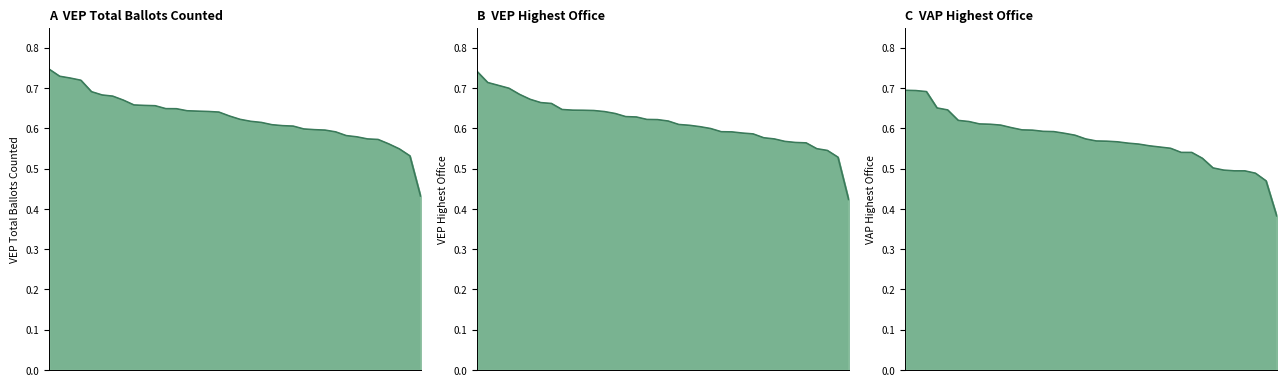

The value of VAP Highest Office at MD is 0.6. True or false?

True